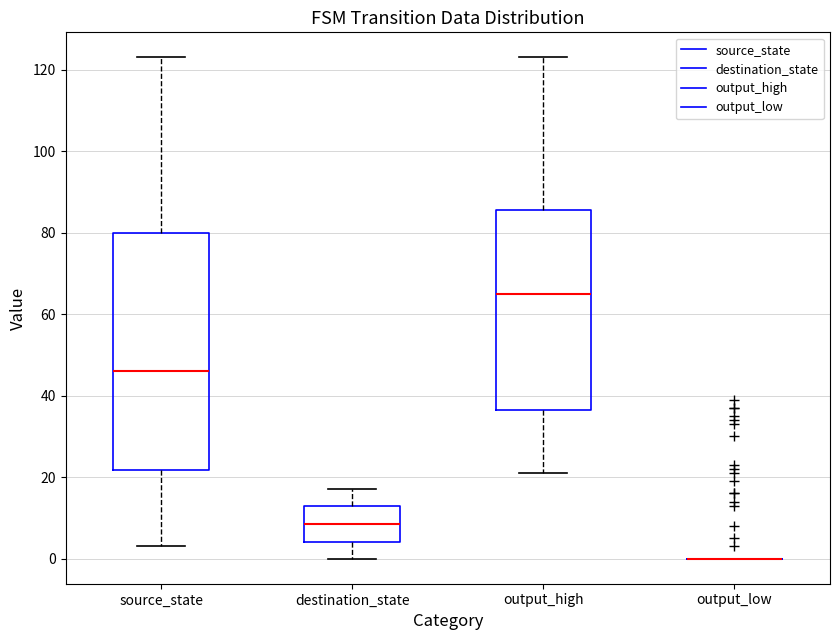

Comparing the boxes themselves (not the whiskers), which one is the tallest?

source_state